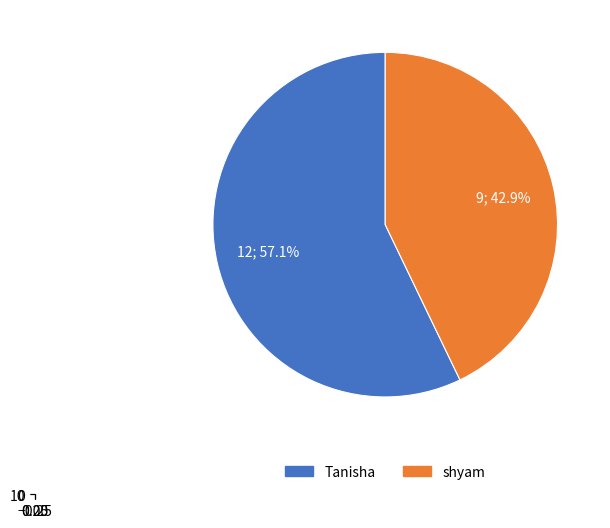

Which category accounts for the majority?

Tanisha